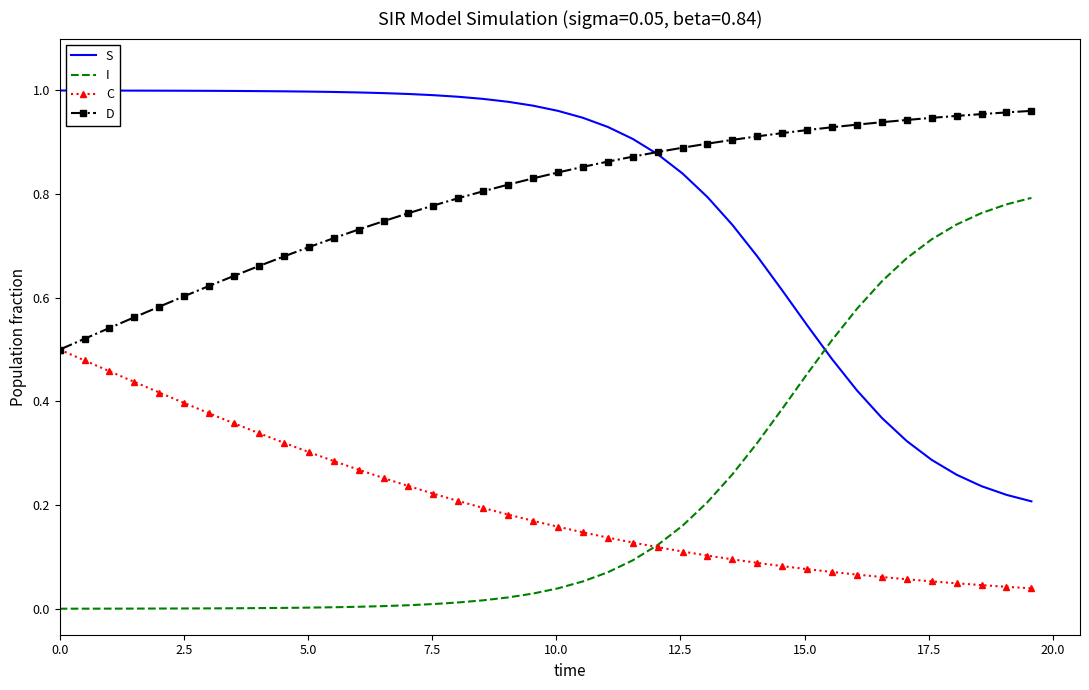

True or false: I and D cross at least once.

False